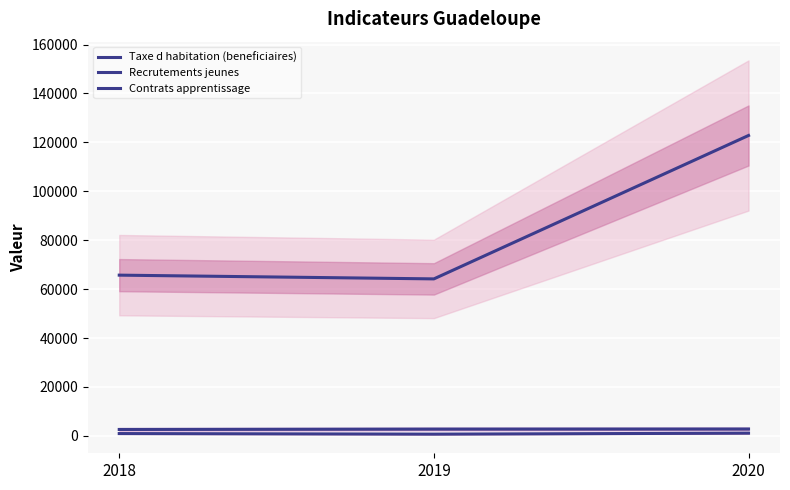

How many values in the Recrutements jeunes series are below 2778?

1